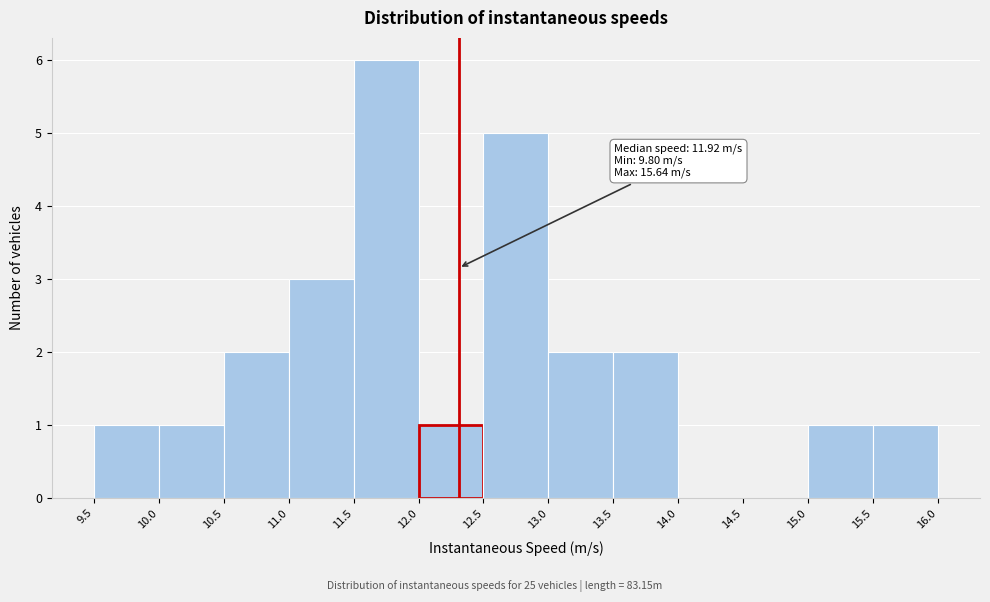

Over which range of the x-axis is the bar tallest?

11.5 to 12.0